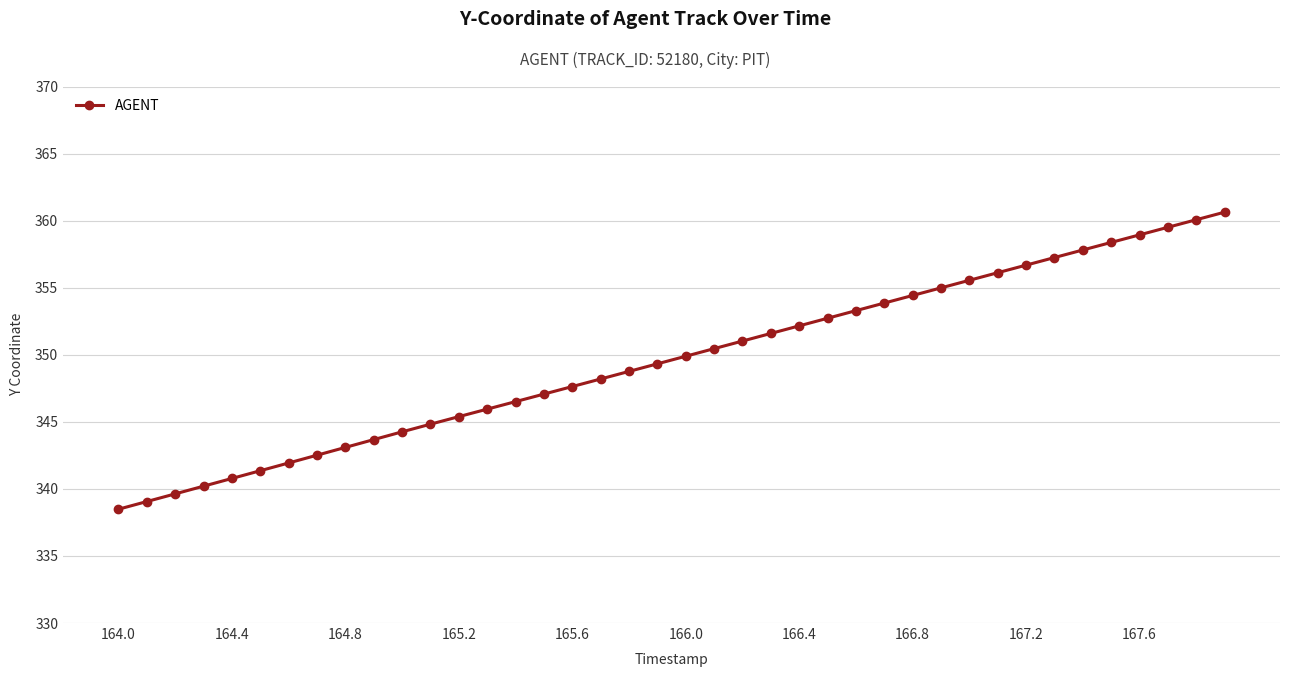

How many lines are shown in the chart?

1